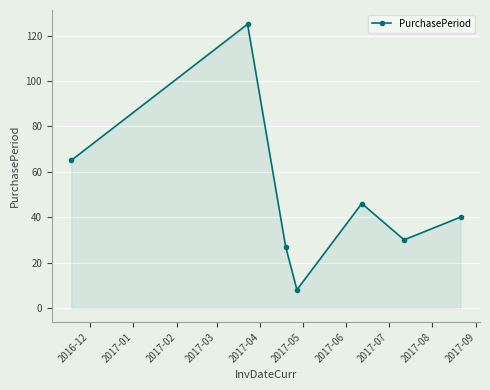

What is the value of the 3rd point from the left?

27